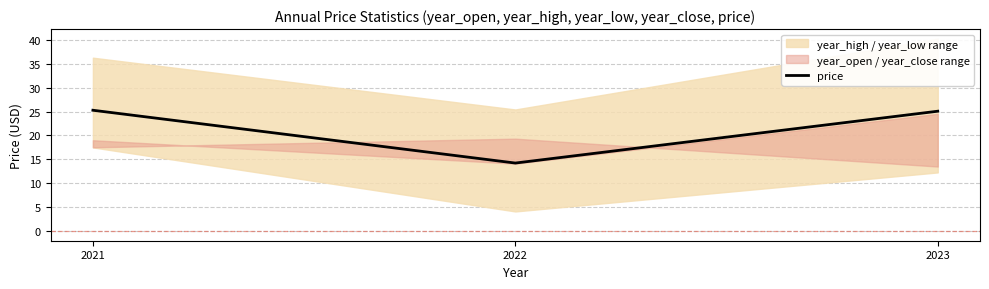

The chart shows a value of 35.4 at 2023. True or false?

False